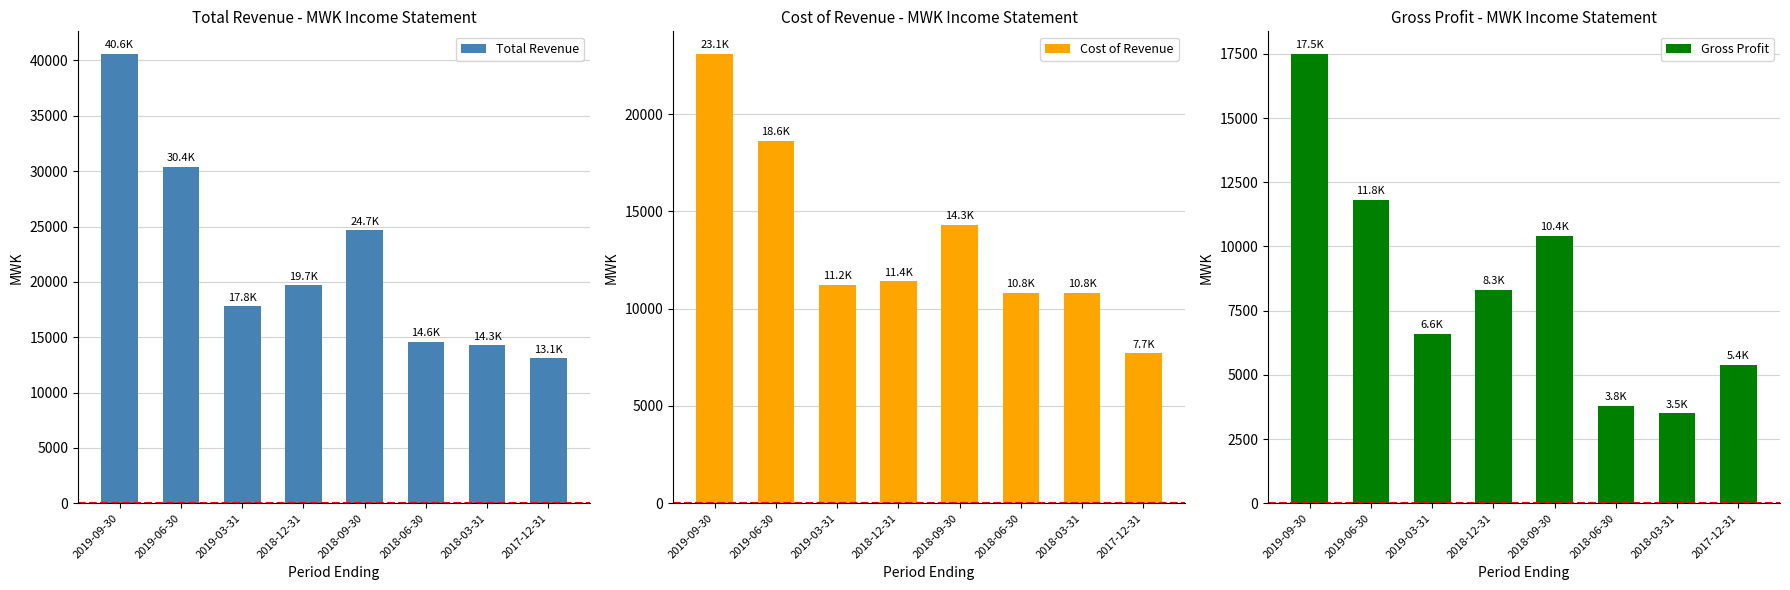

How many data points in Cost of Revenue are less than 11400?

4